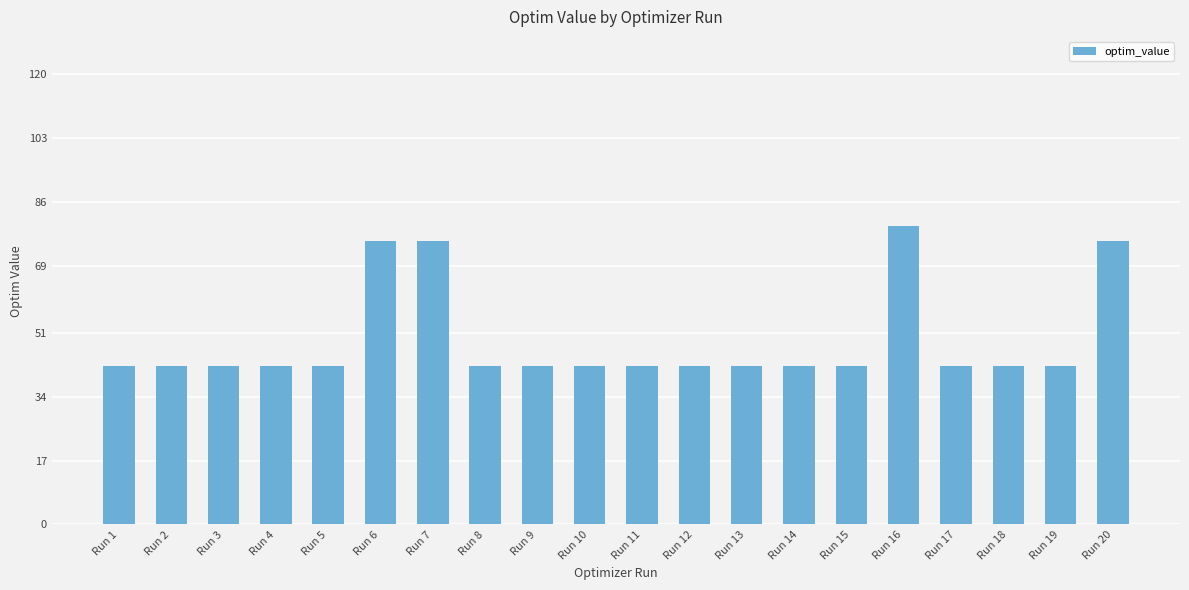

What is the change in value from Run 12 to Run 20?

+33.4